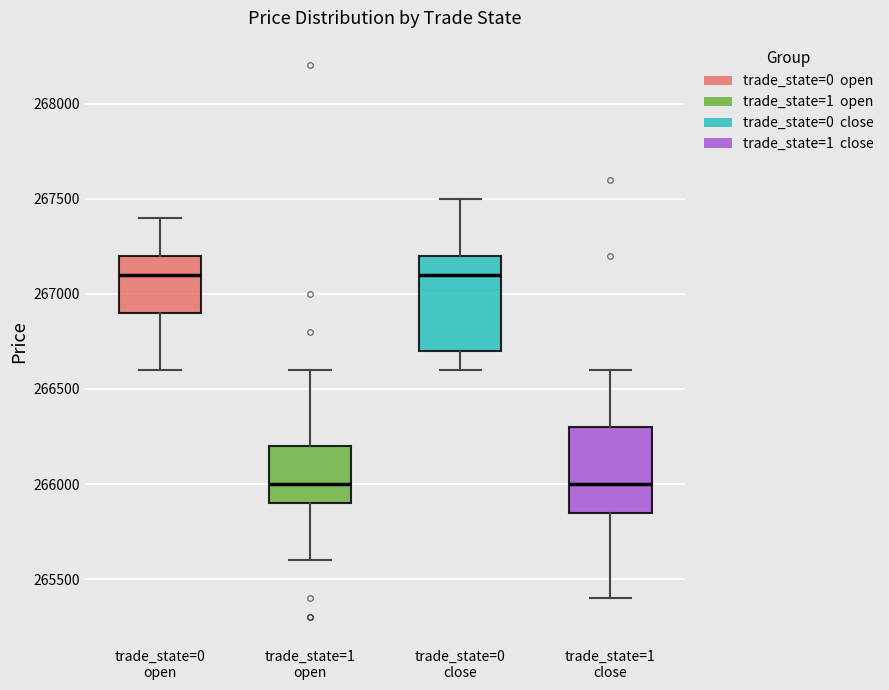

Reading left to right, read every box against the y-axis: the position of its median line, the range the box covers, and the ends of its whiskers. The values are not printed on the chart, so give them approximately, as read against the axis.

trade_state=0 open: median 267100, box 266900 to 267200, whiskers 266600 to 267400
trade_state=1 open: median 266000, box 265900 to 266200, whiskers 265600 to 266600
trade_state=0 close: median 267100, box 266700 to 267200, whiskers 266600 to 267500
trade_state=1 close: median 266000, box 265850 to 266300, whiskers 265400 to 266600